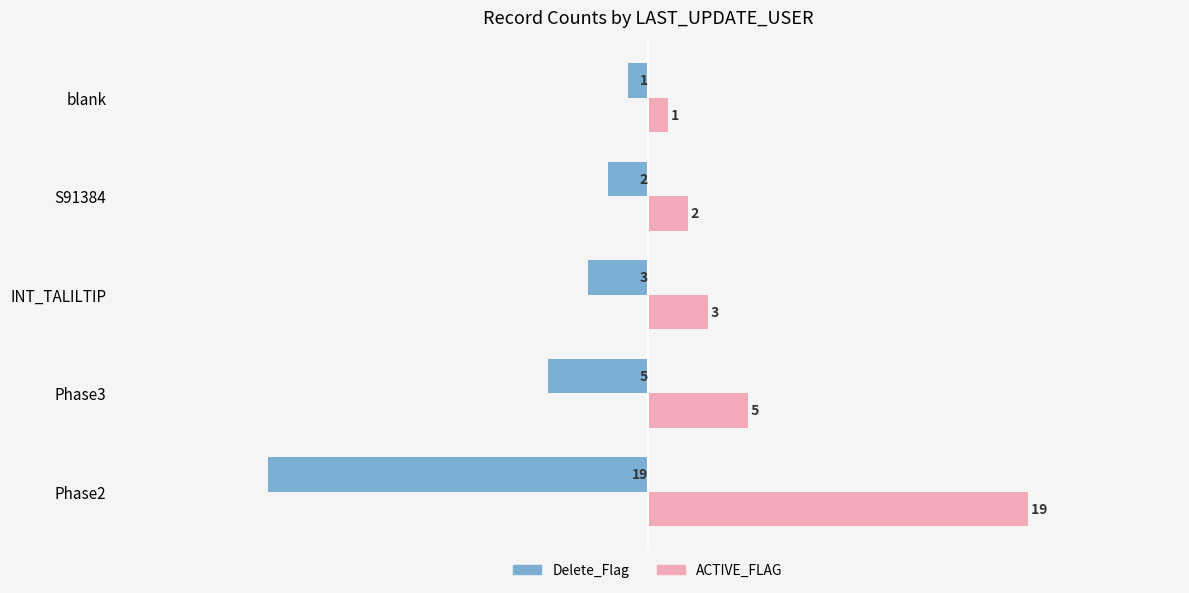

At which label is Delete_Flag closest to -10?

Phase3